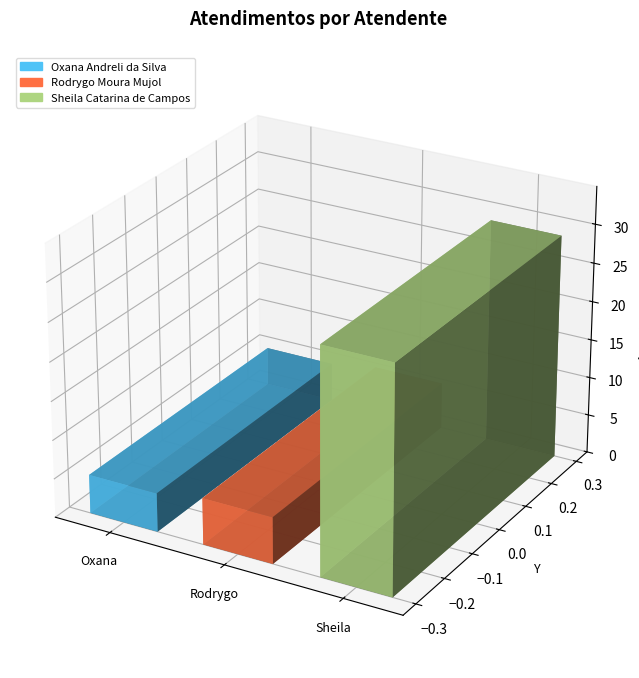

How many bars are there in total?

3